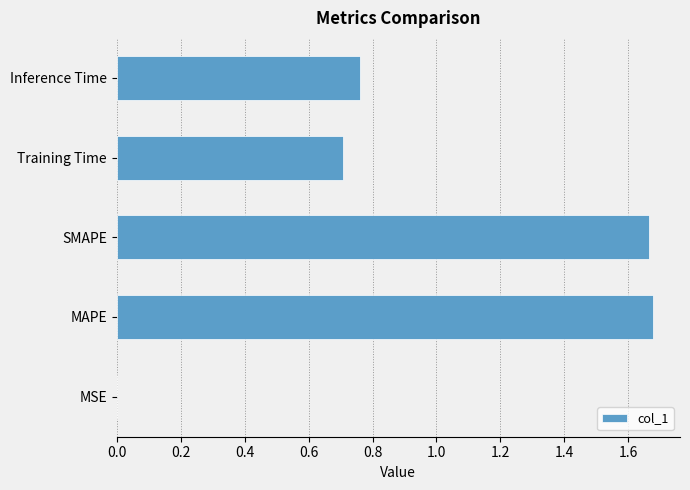

Which has a higher value, Inference Time or MSE?

Inference Time